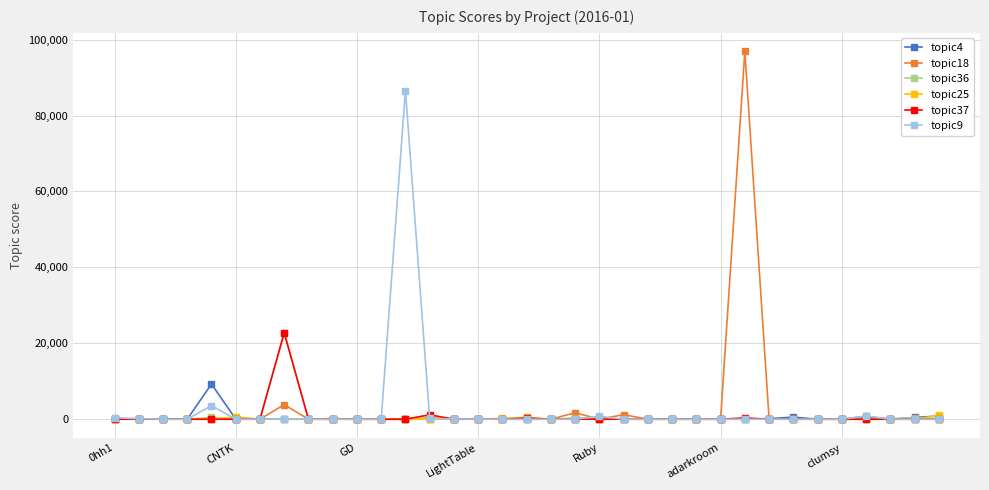

True or false: topic18 has more than 1 interior local peaks.

True